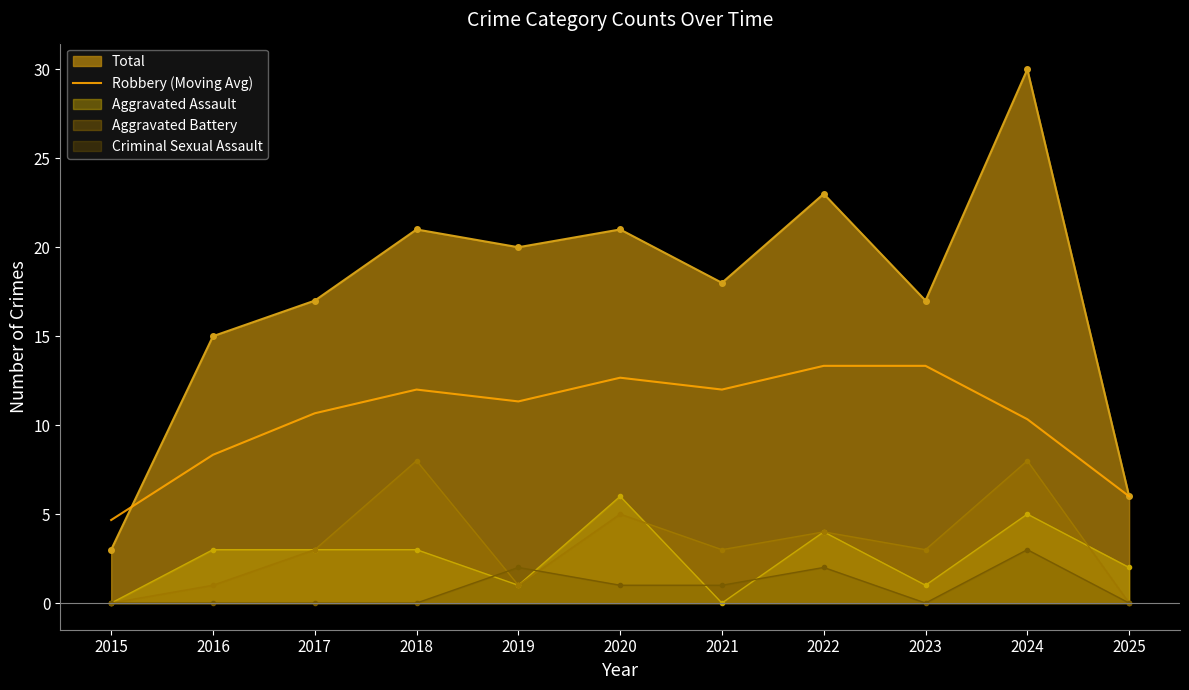

How many series are shown in this chart?

5